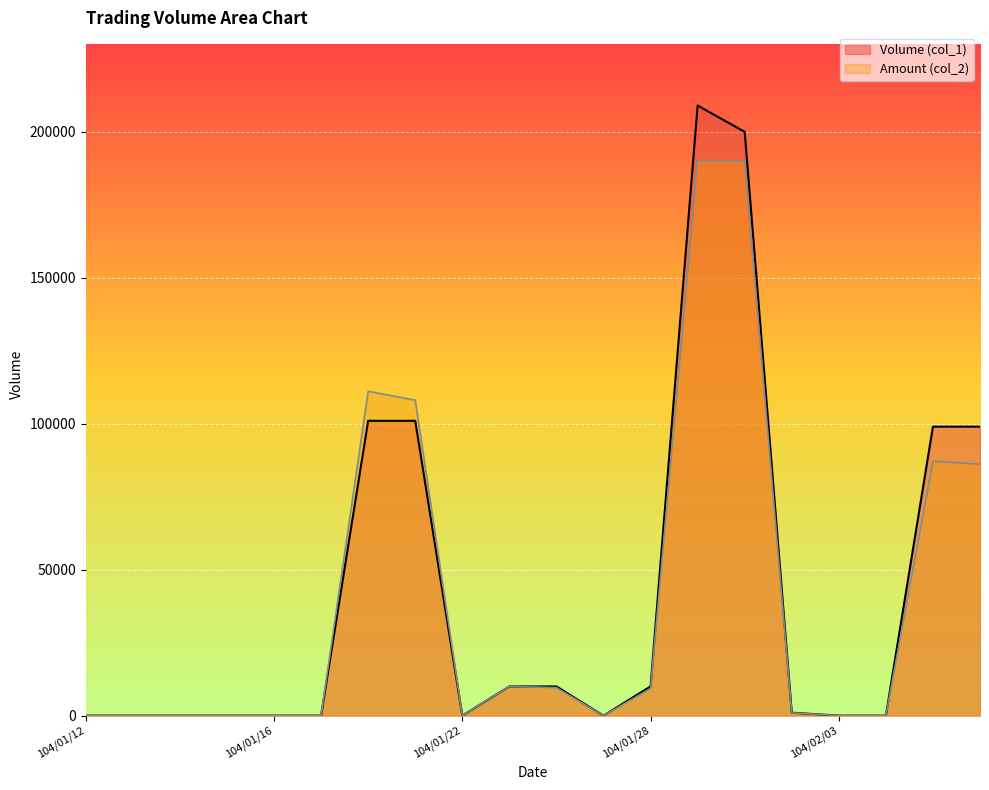

True or false: Volume (col_1) has more than 0 points higher than both neighbors.

True